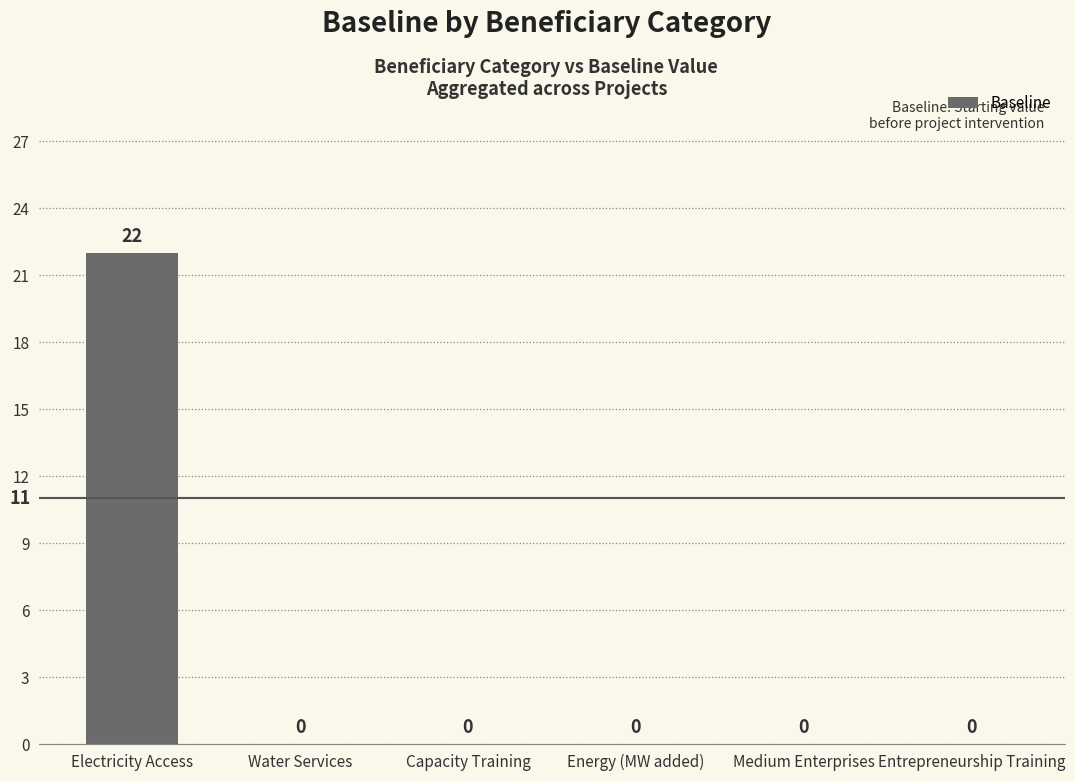

Between Electricity Access and Medium Enterprises, which is larger?

Electricity Access